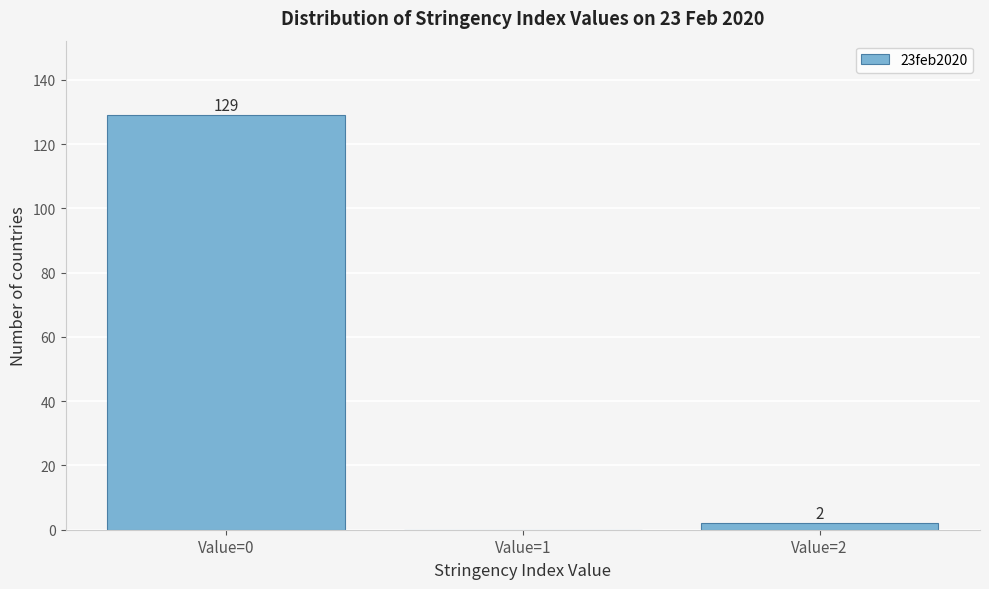

Reading left to right, list all the values displayed in this chart.

Value=0=129	Value=1=0	Value=2=2